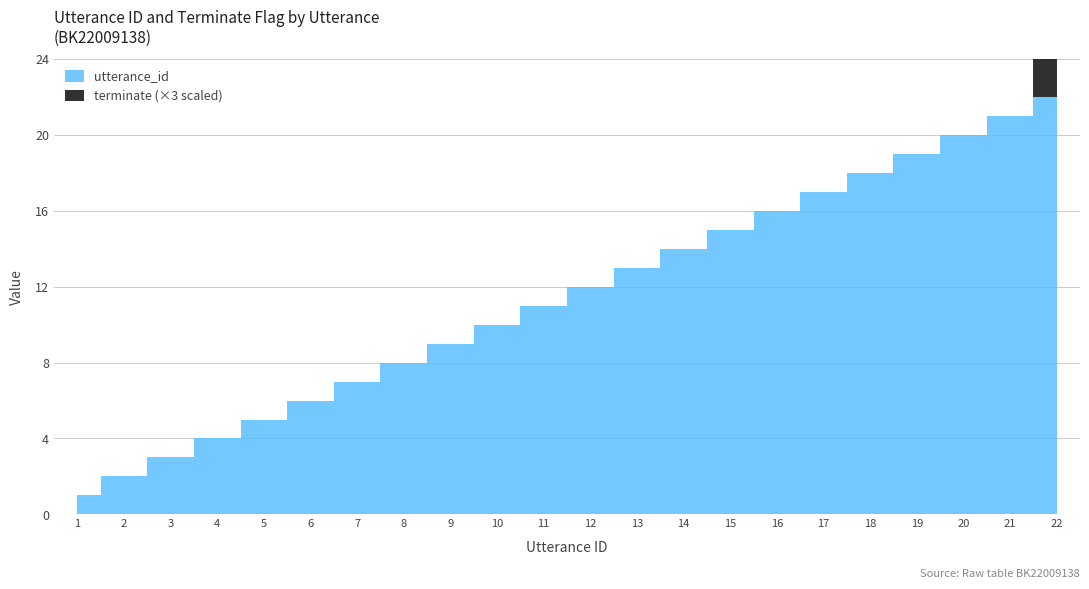

At 3, list the series in order from largest to smallest.

utterance_id, terminate